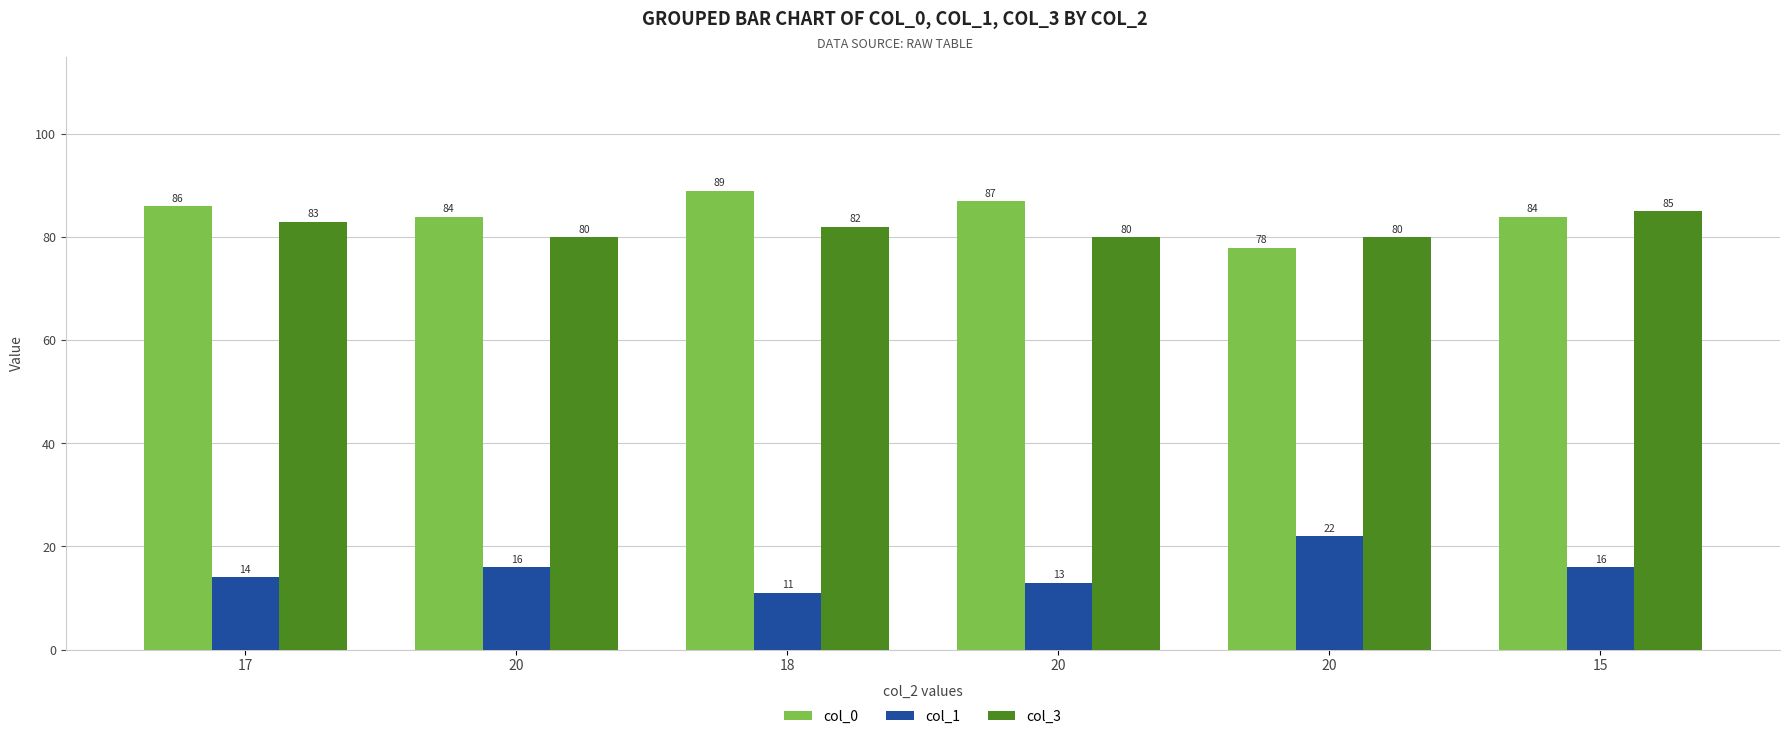

Which category has the highest value in the col_0 series?

18